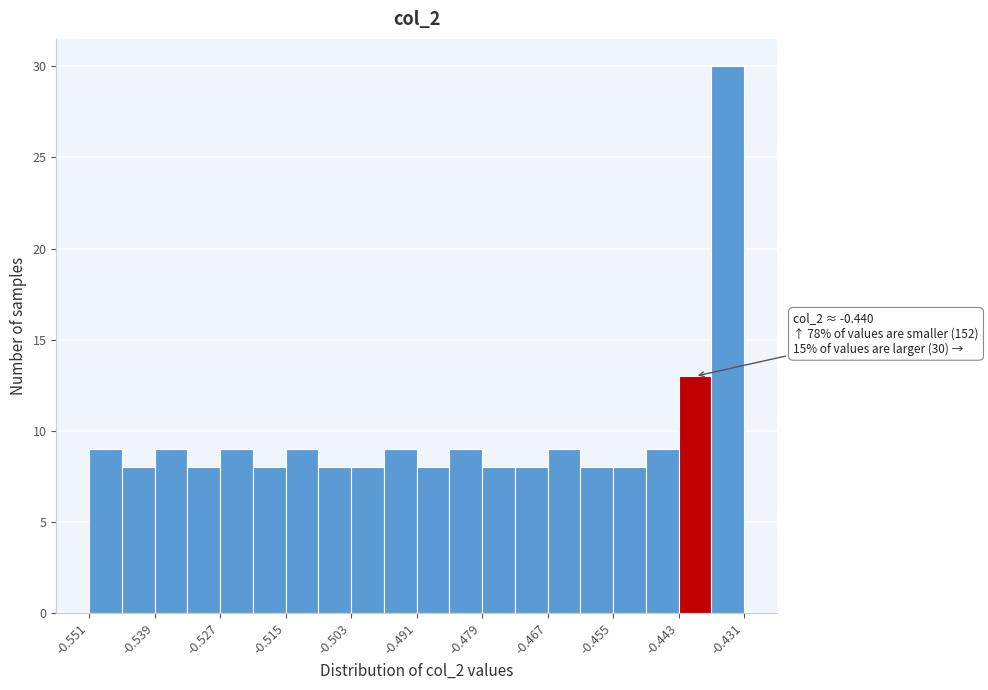

Read against the x-axis, roughly where is the centre of the tallest bar?

-0.434